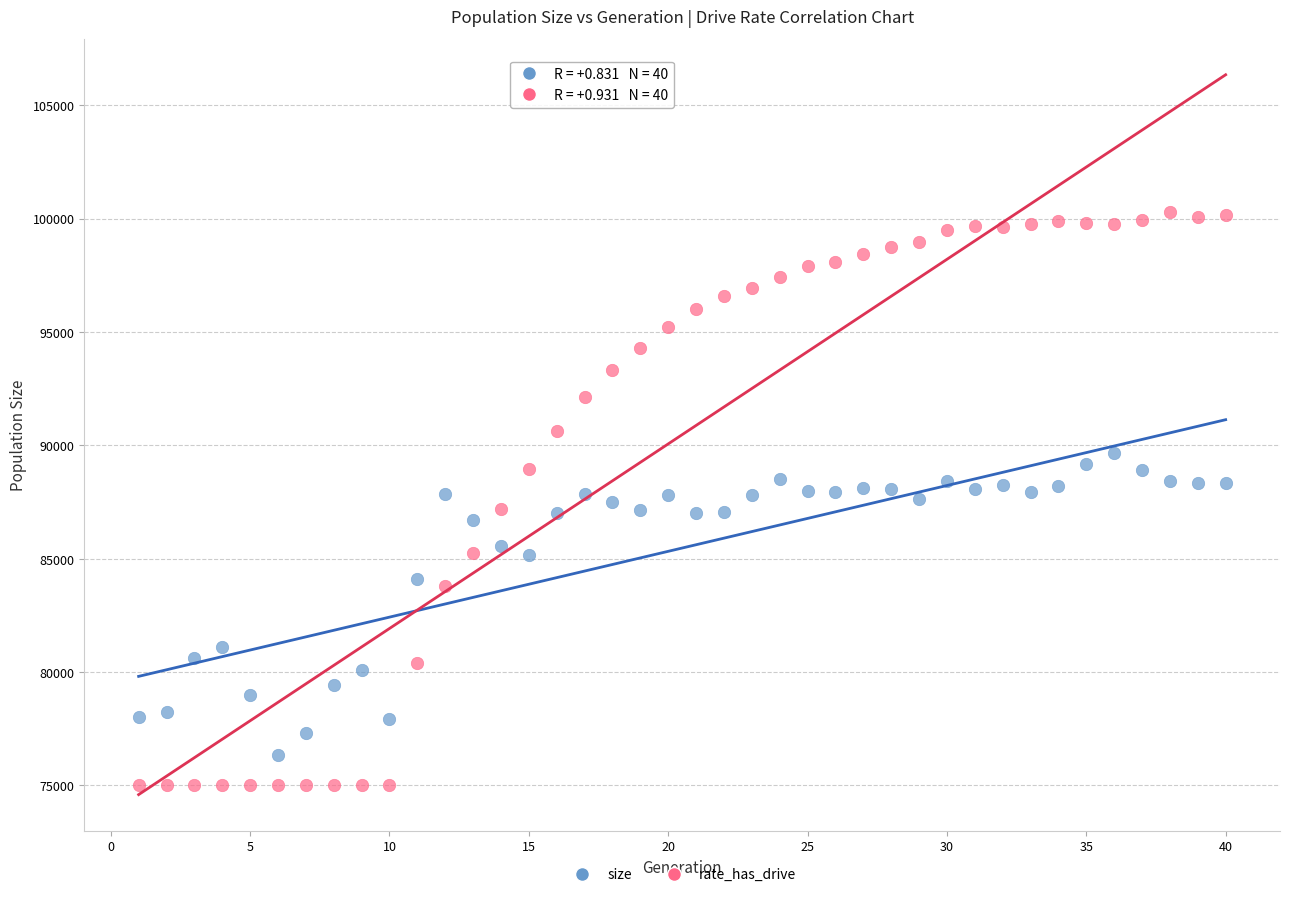

Across all data points, what is the range of Y values (max minus min)?

25285.0